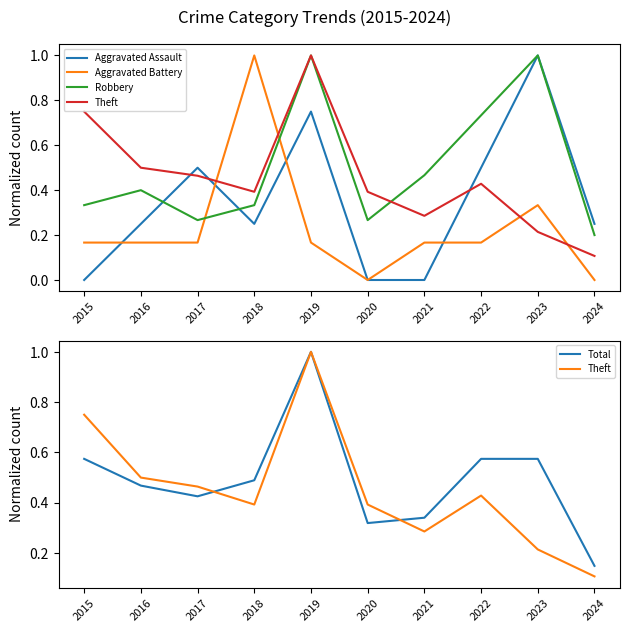

What is the average value of the Aggravated Battery series?

0.2